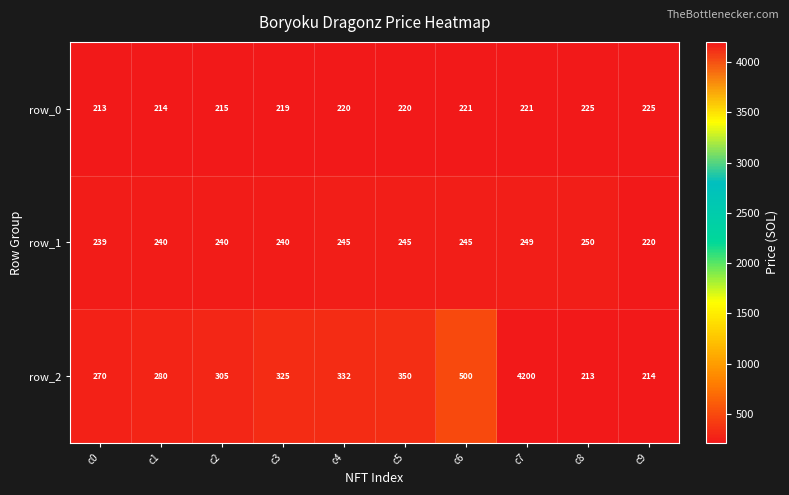

What is the total value across all series at c3?

784